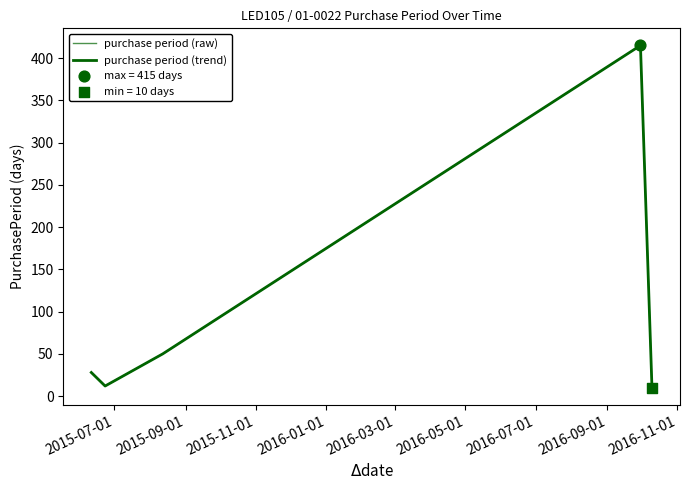

Is this an area chart (filled region under the line)?

No